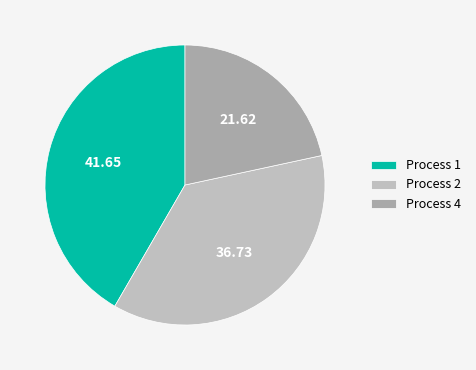

What is the smallest slice in the pie chart?

Process 4